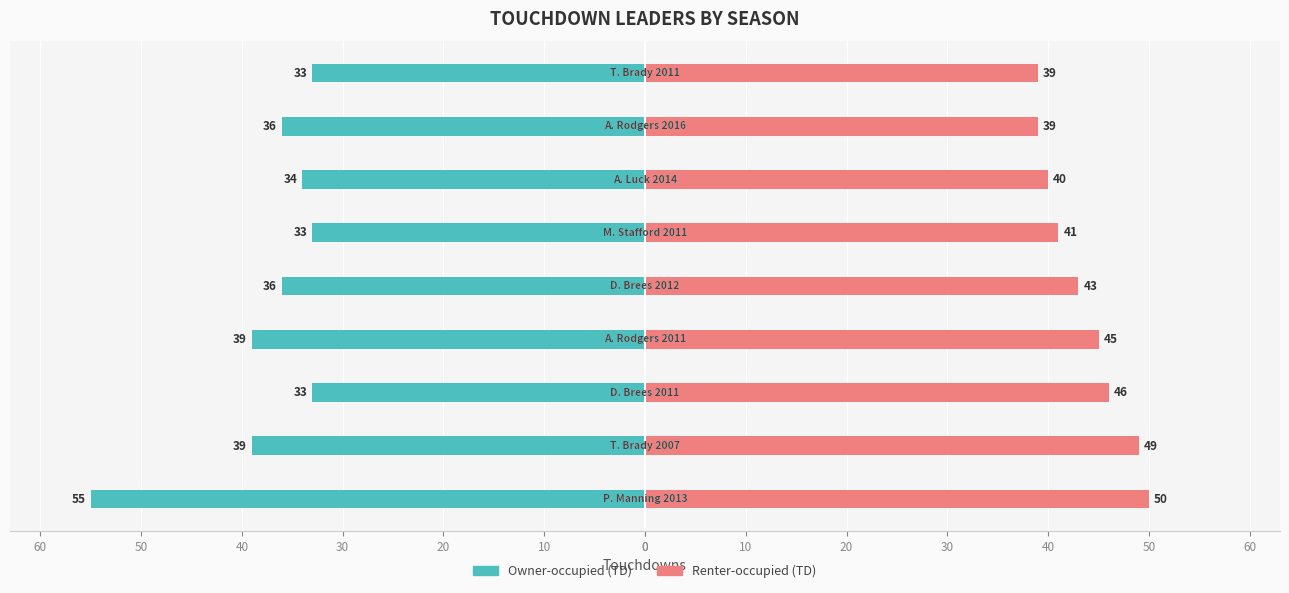

What is the sum of all Owner-occupied values?

-338